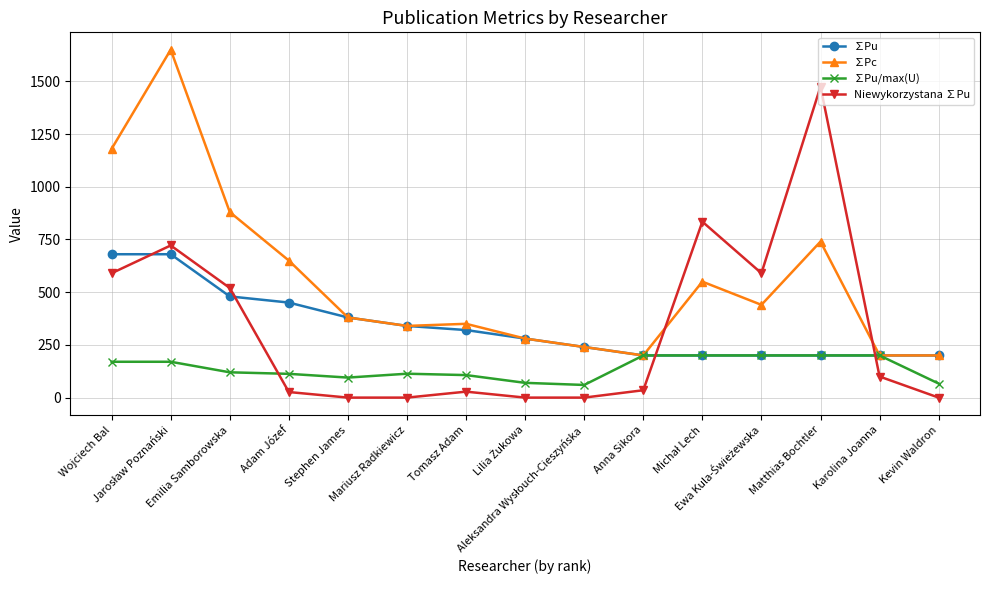

Rank the series by their maximum value, from highest to lowest.

∑Pc, Niewykorzystana ∑Pu, ∑Pu, ∑Pu/max(U)